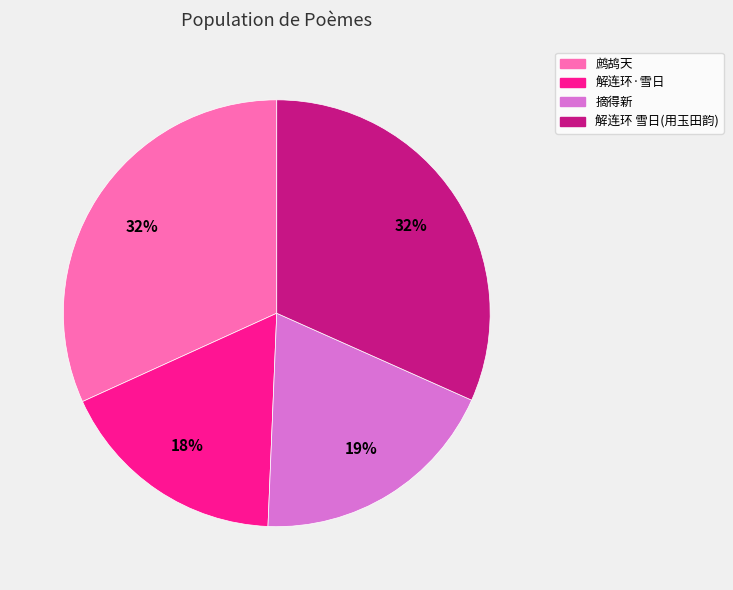

Which slice is the smallest?

解连环·雪日